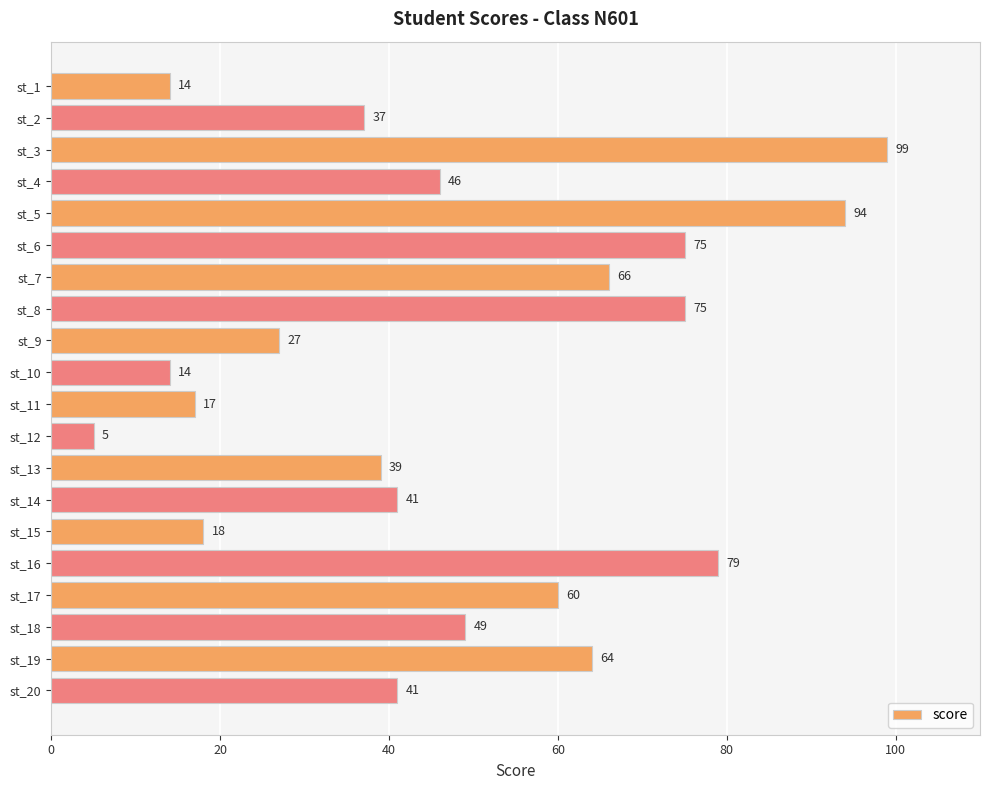

Reading top to bottom, what are all the values shown in this chart?

14	37	99	46	94	75	66	75	27	14	17	5	39	41	18	79	60	49	64	41